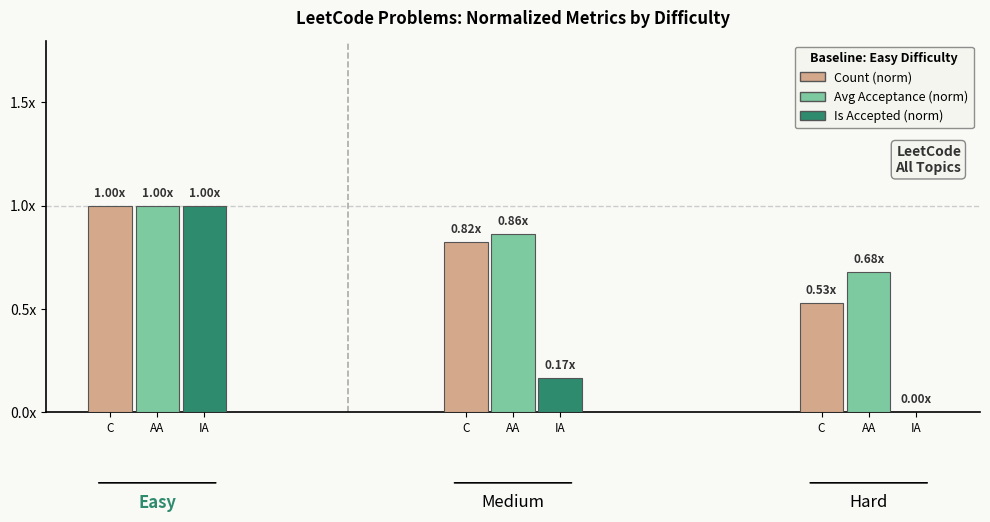

Are the bars grouped side by side (vs. stacked)?

Yes